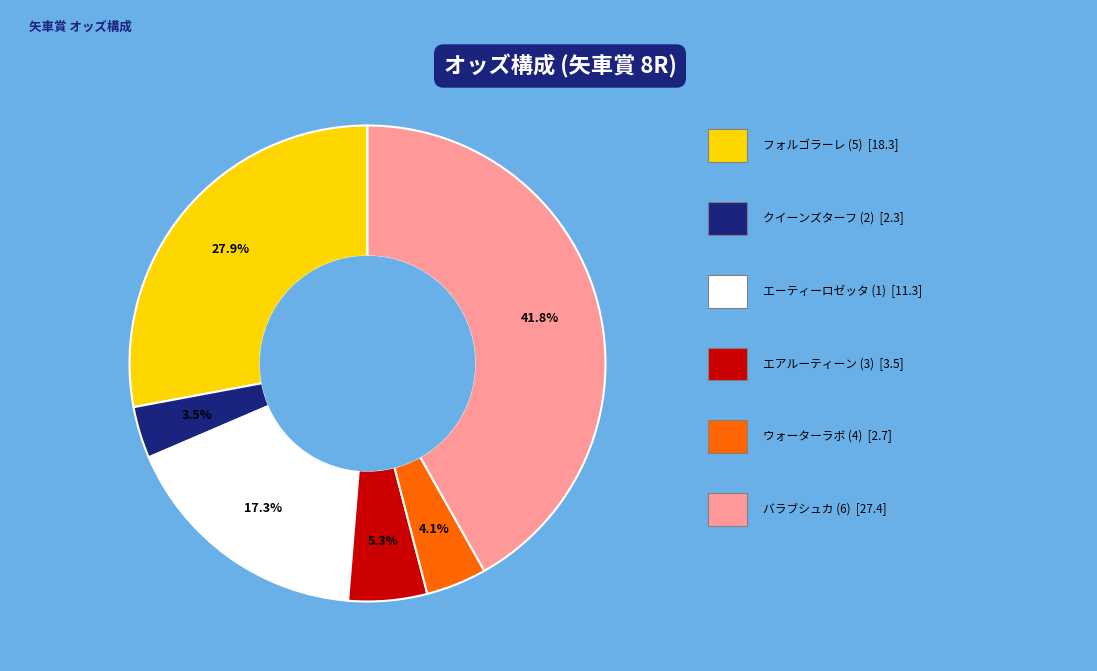

Is there any slice that represents more than half of the pie?

No